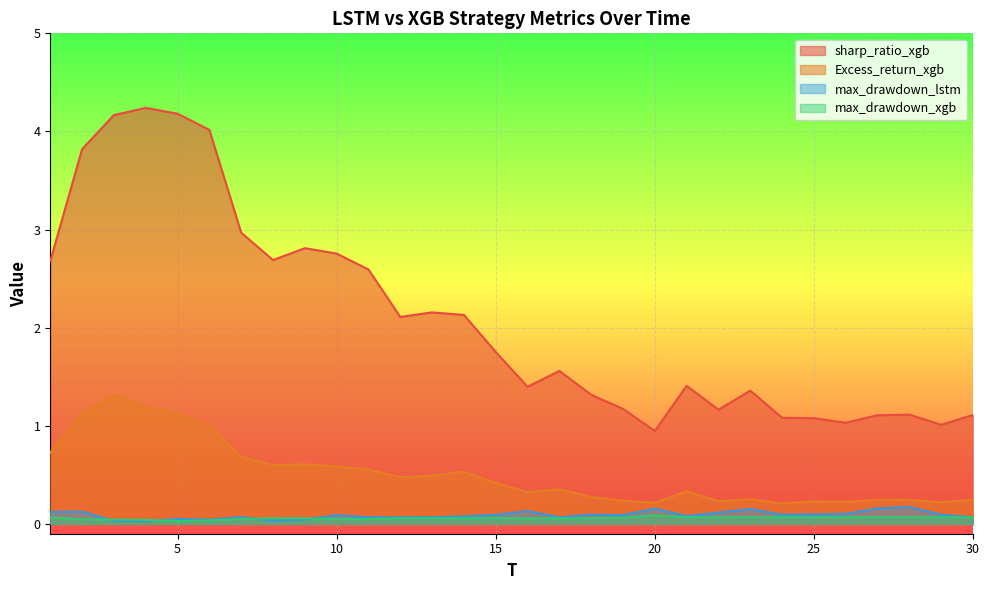

At how many categories does at least one series exceed 1?

29